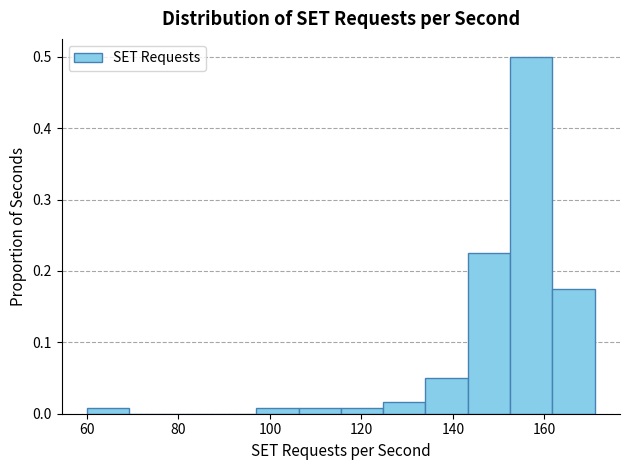

Reading left to right, list every bar in this chart as the range it spans on the x-axis followed by its height. Neither the bar edges nor the heights are printed on the chart, so give them approximately, as read against the axes.

60 to 70: under 0.01
70 to 78: 0
78 to 88: 0
88 to 98: 0
98 to 106: under 0.01
106 to 116: under 0.01
116 to 124: under 0.01
124 to 134: 0.02
134 to 144: 0.05
144 to 152: 0.23
152 to 162: 0.50
162 to 172: 0.18